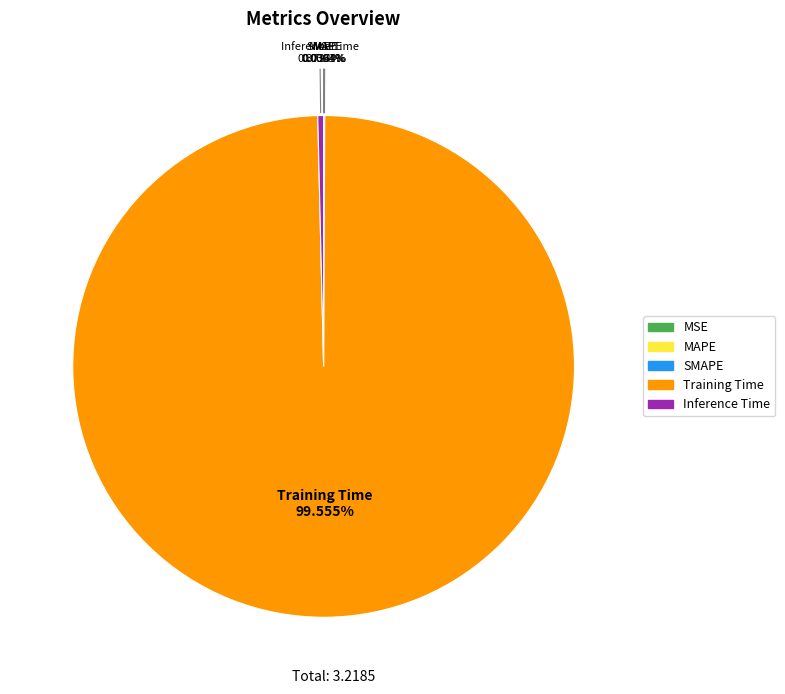

Which slice is the largest?

Training Time